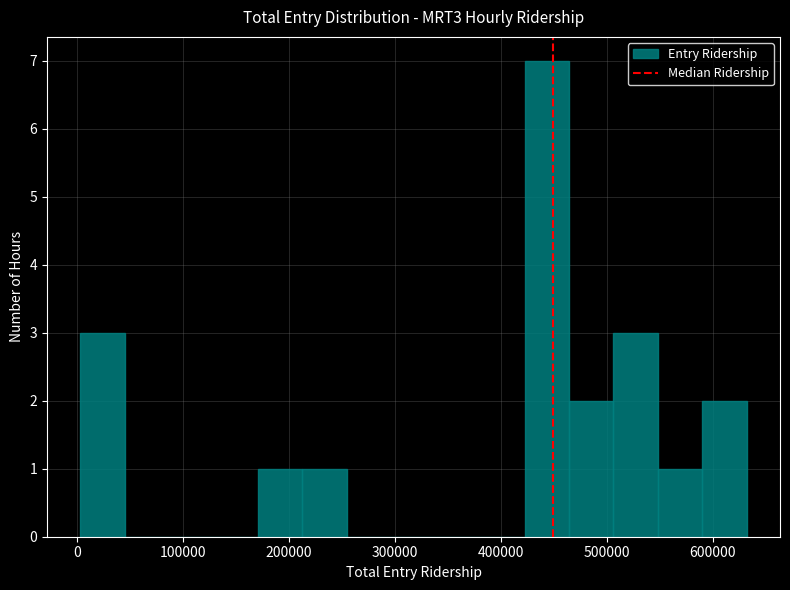

Reading left to right, transcribe this chart: for each bar, give the range it covers on the x-axis and its height. Neither the bar edges nor the heights are printed on the chart, so give them approximately, as read against the axes.

0 to 40000: 3
40000 to 90000: 0
90000 to 130000: 0
130000 to 170000: 0
170000 to 210000: 1
210000 to 250000: 1
250000 to 300000: 0
300000 to 340000: 0
340000 to 380000: 0
380000 to 420000: 0
420000 to 460000: 7
460000 to 510000: 2
510000 to 550000: 3
550000 to 590000: 1
590000 to 630000: 2